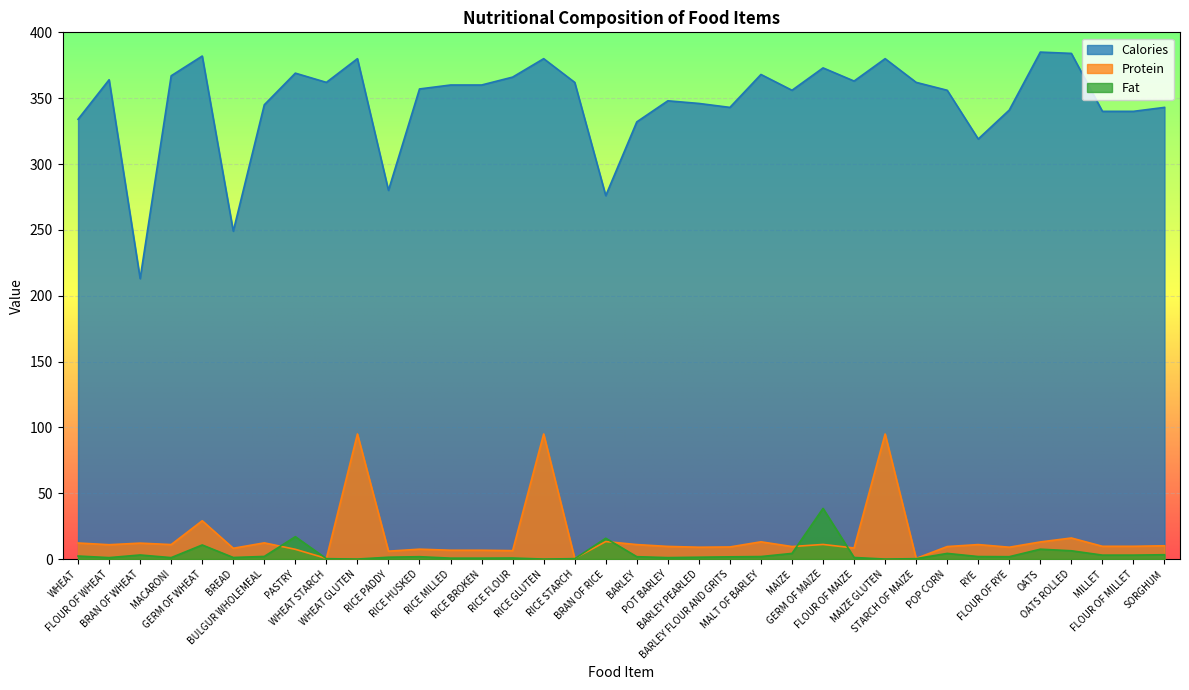

Which series has the widest spread of values?

Calories